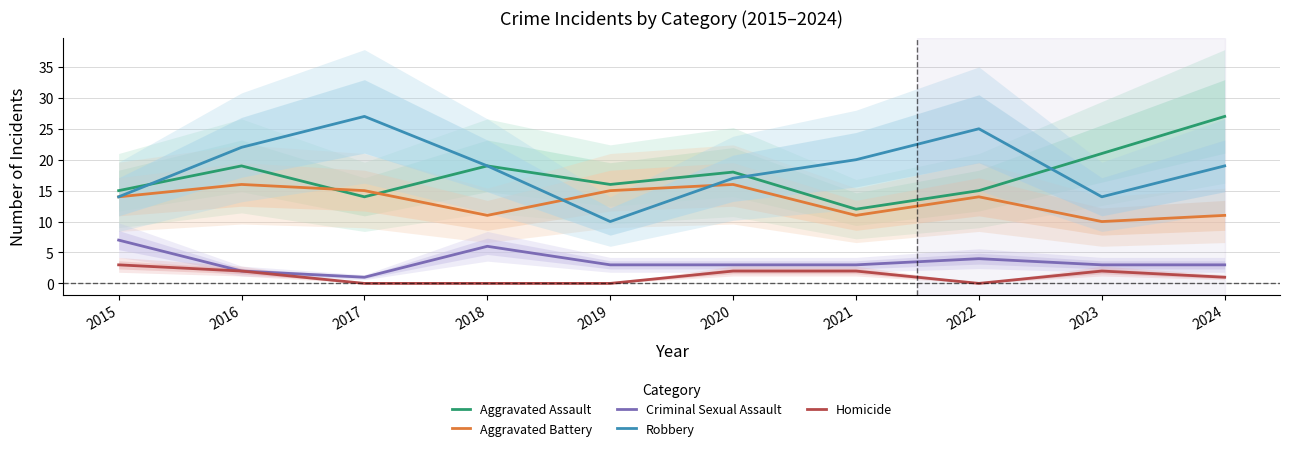

True or false: Aggravated Assault and Aggravated Battery cross at least once.

True